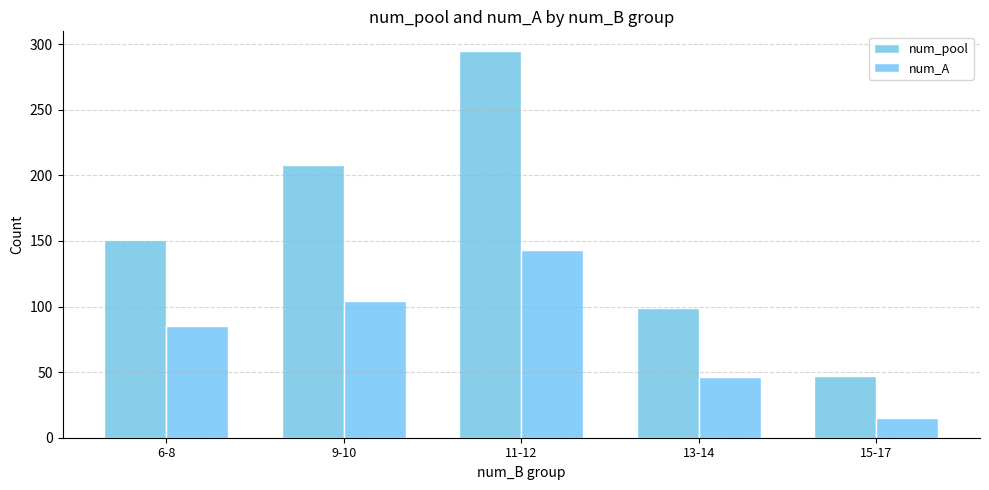

What is the average value of the num_A series?

79